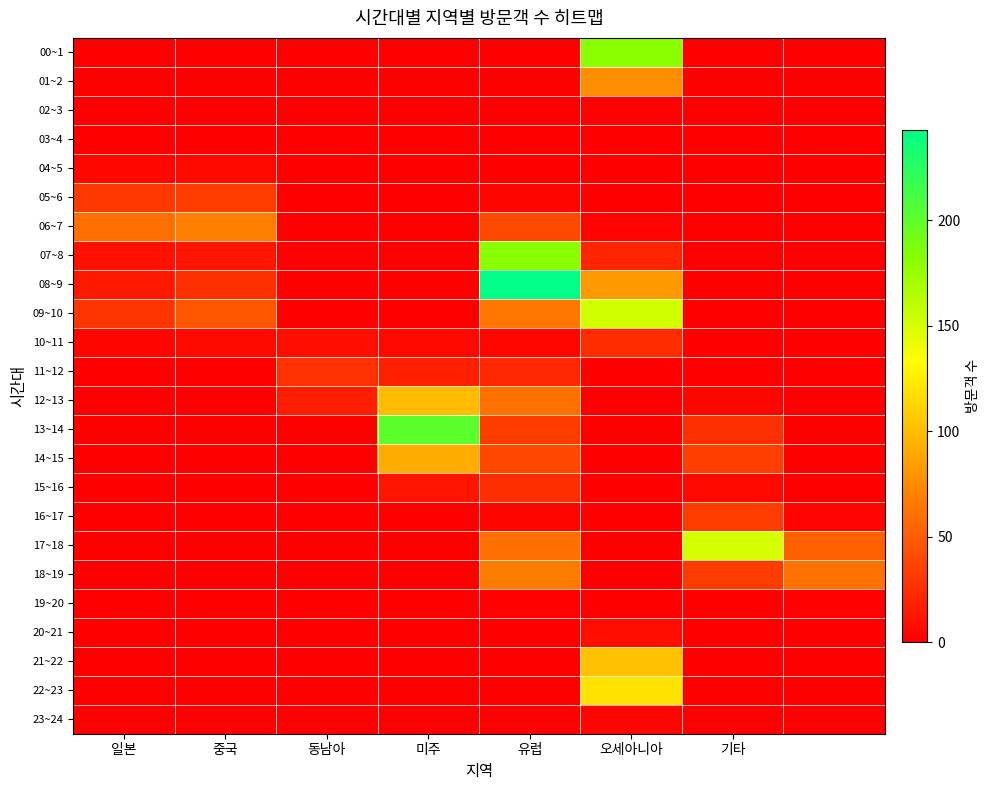

What is the maximum value shown in the chart?

243